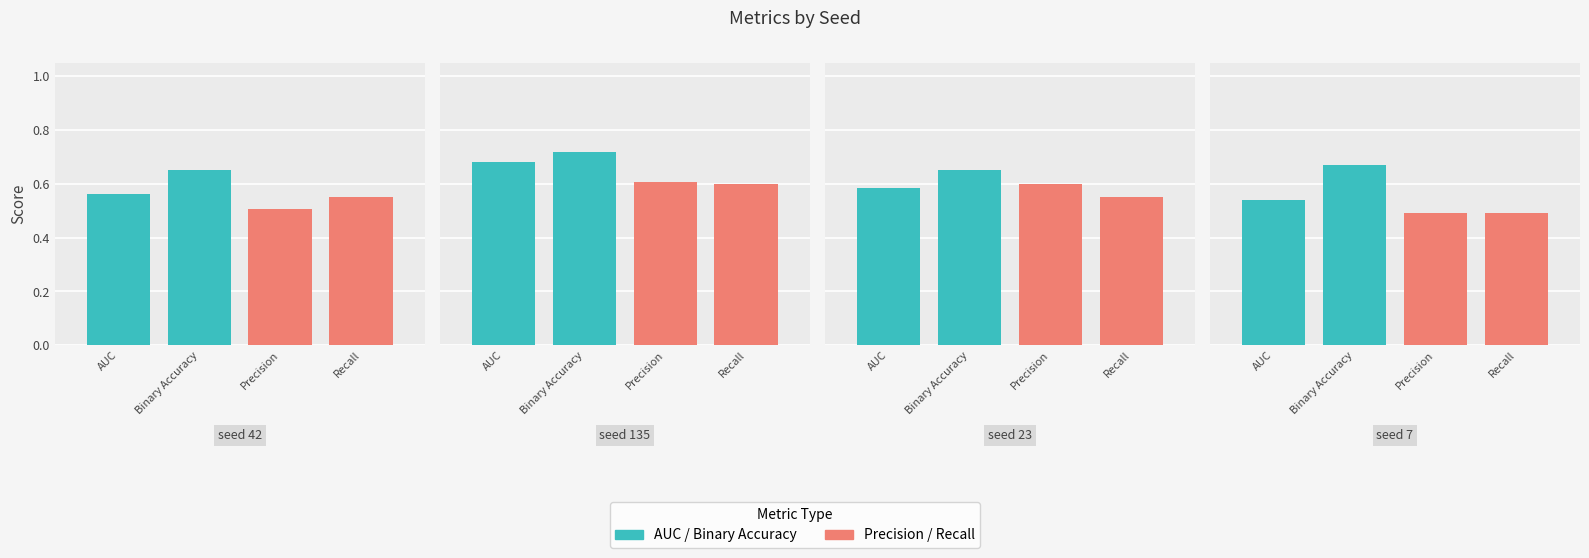

The value of precision at 7 is 0.5. True or false?

True